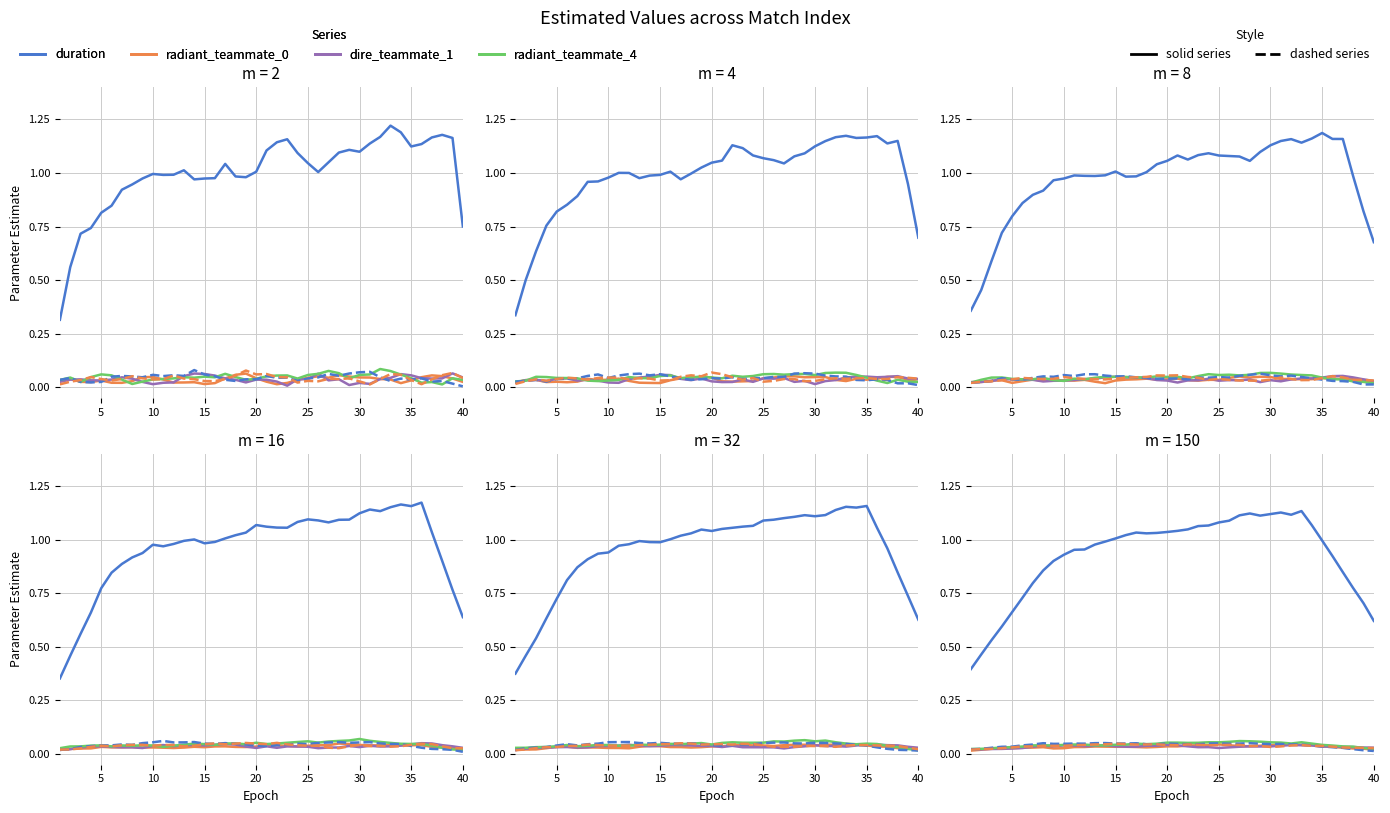

Which series has the widest spread of values?

duration